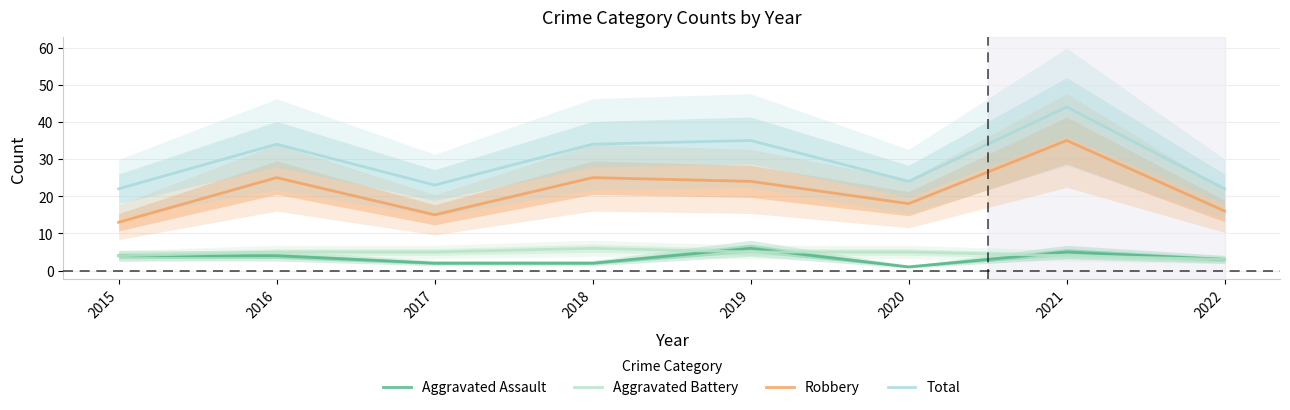

What is the difference between the Robbery values at 2017 and 2015?

2